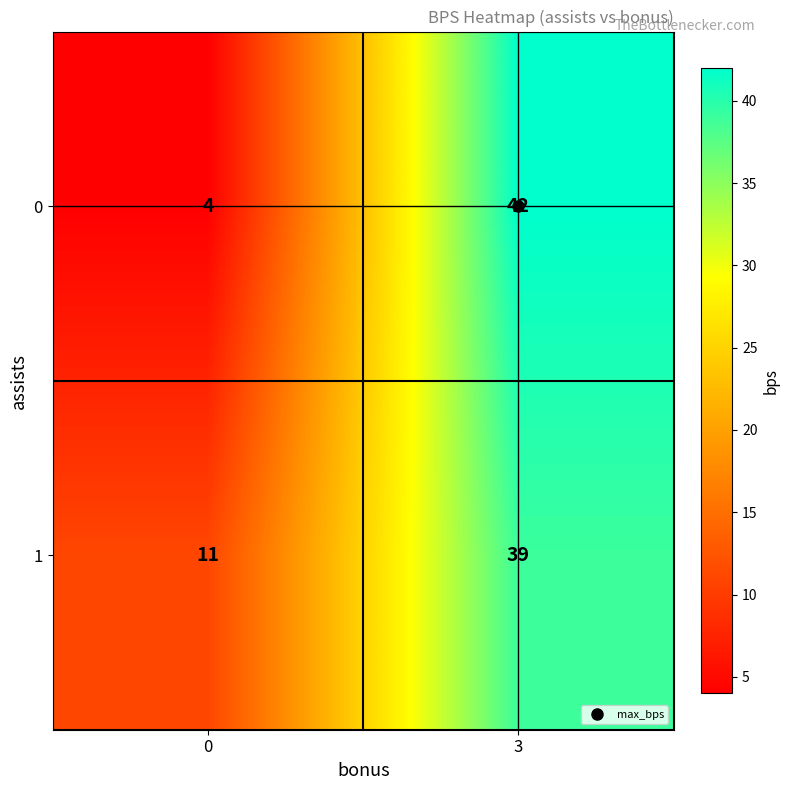

List the series in order of their overall mean, highest first.

1, 0